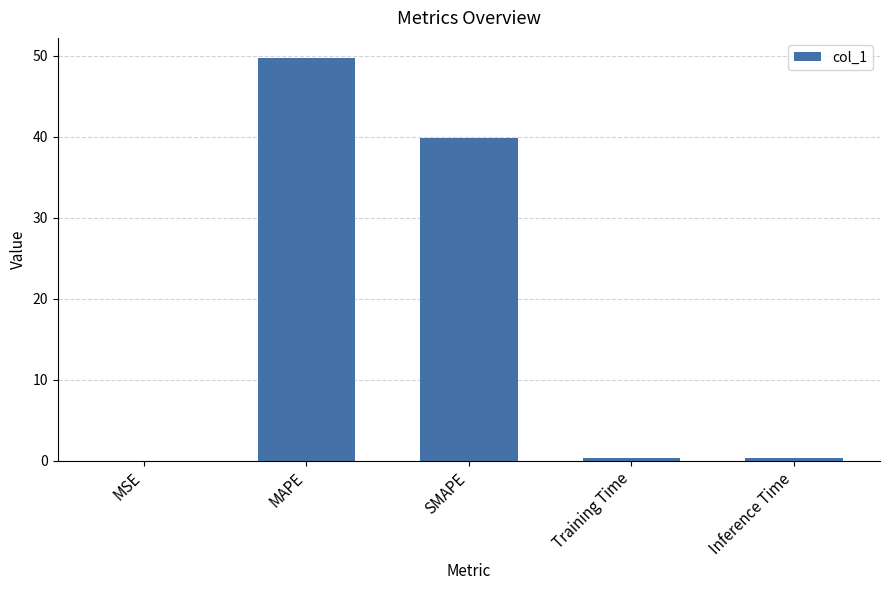

What is the sum of all values?

90.3